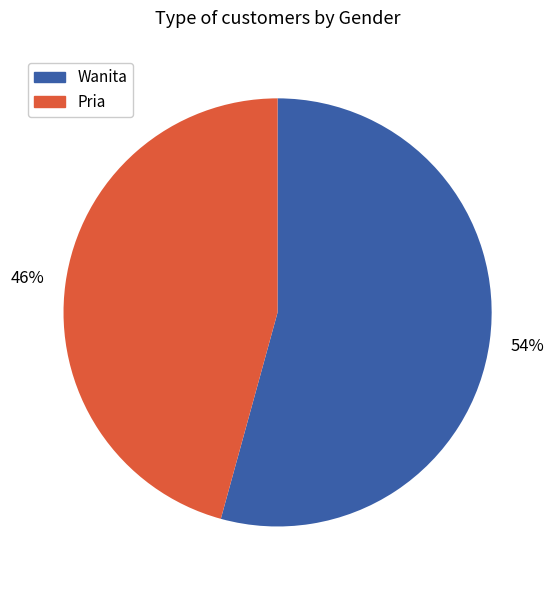

To the nearest percent, what is the combined percentage of Pria and Wanita?

100%